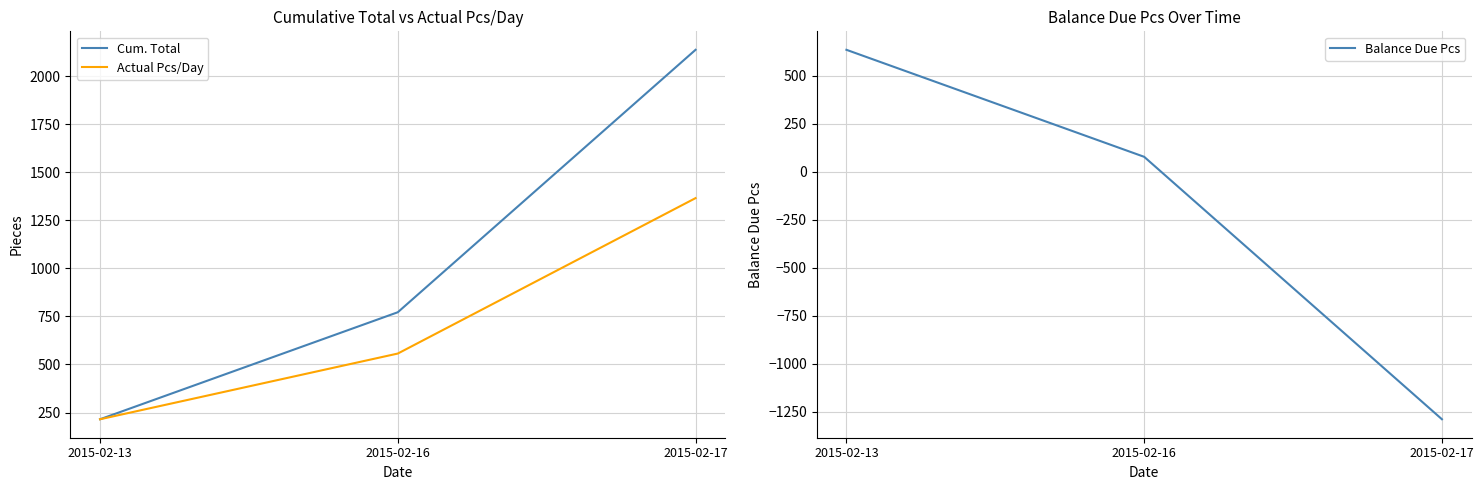

Where is Balance Due Pcs nearest to the value -326?

2015-02-16